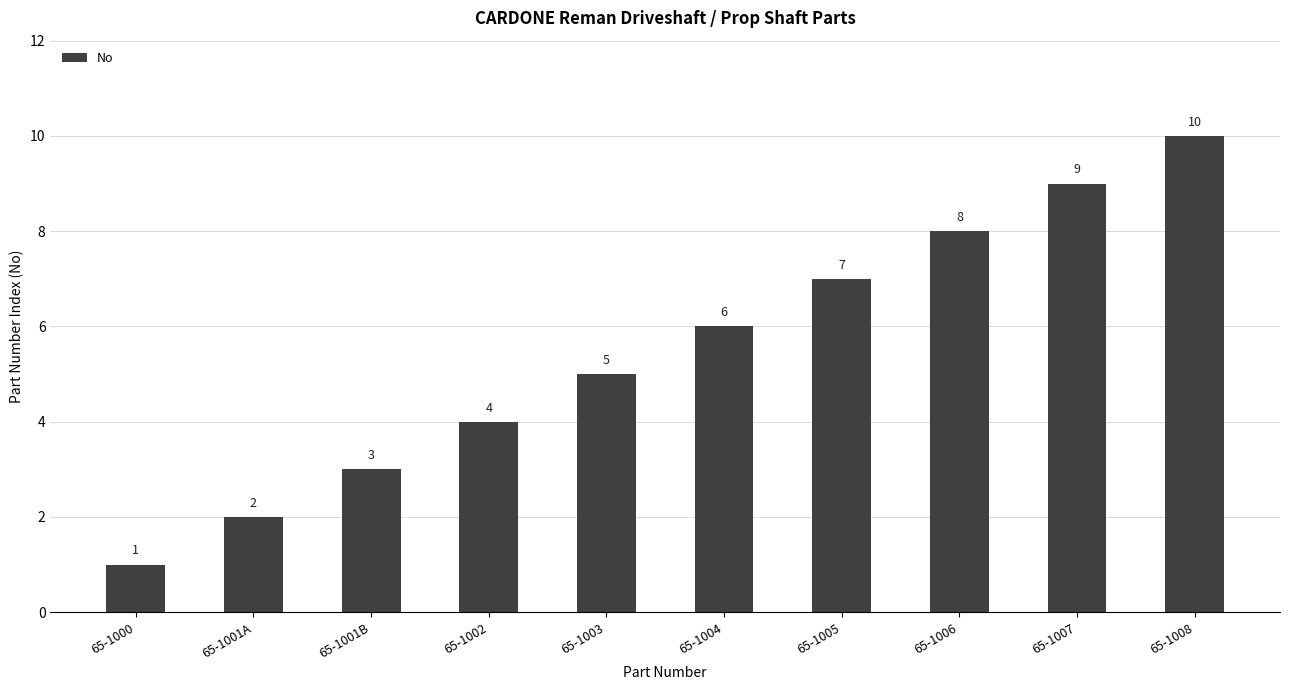

How many bars are there in total?

10